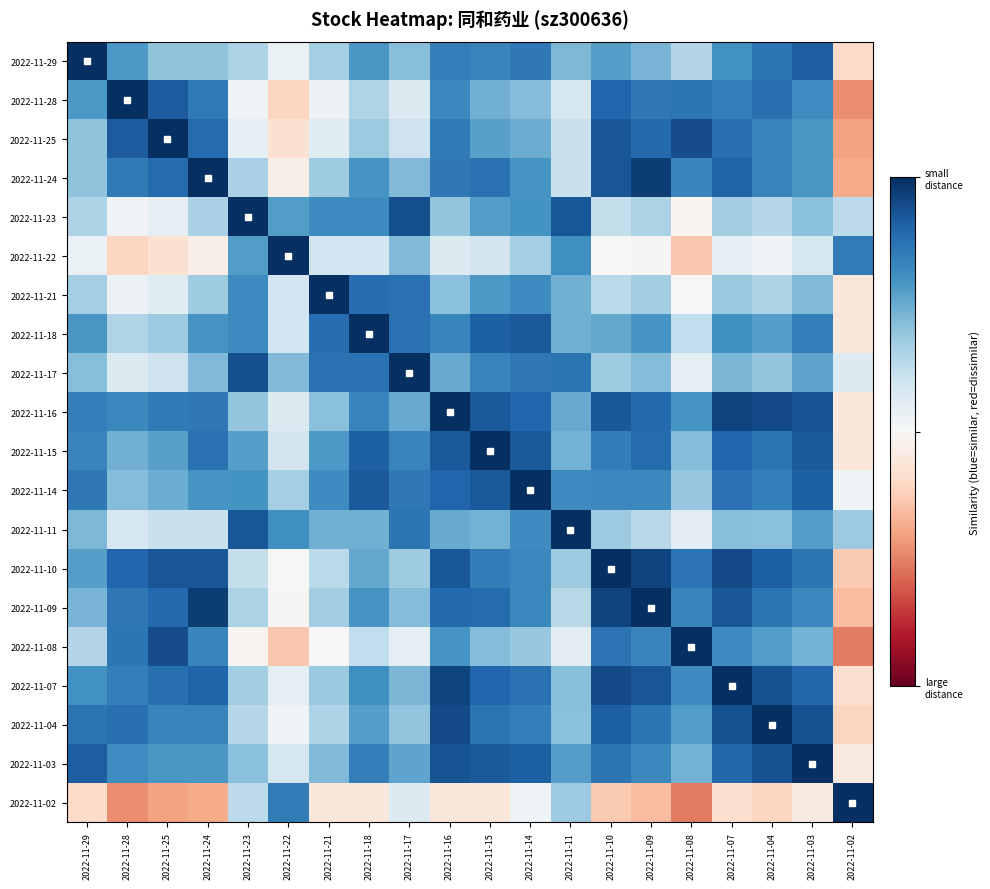

Which label corresponds to the largest value in the chart?

2022-11-09